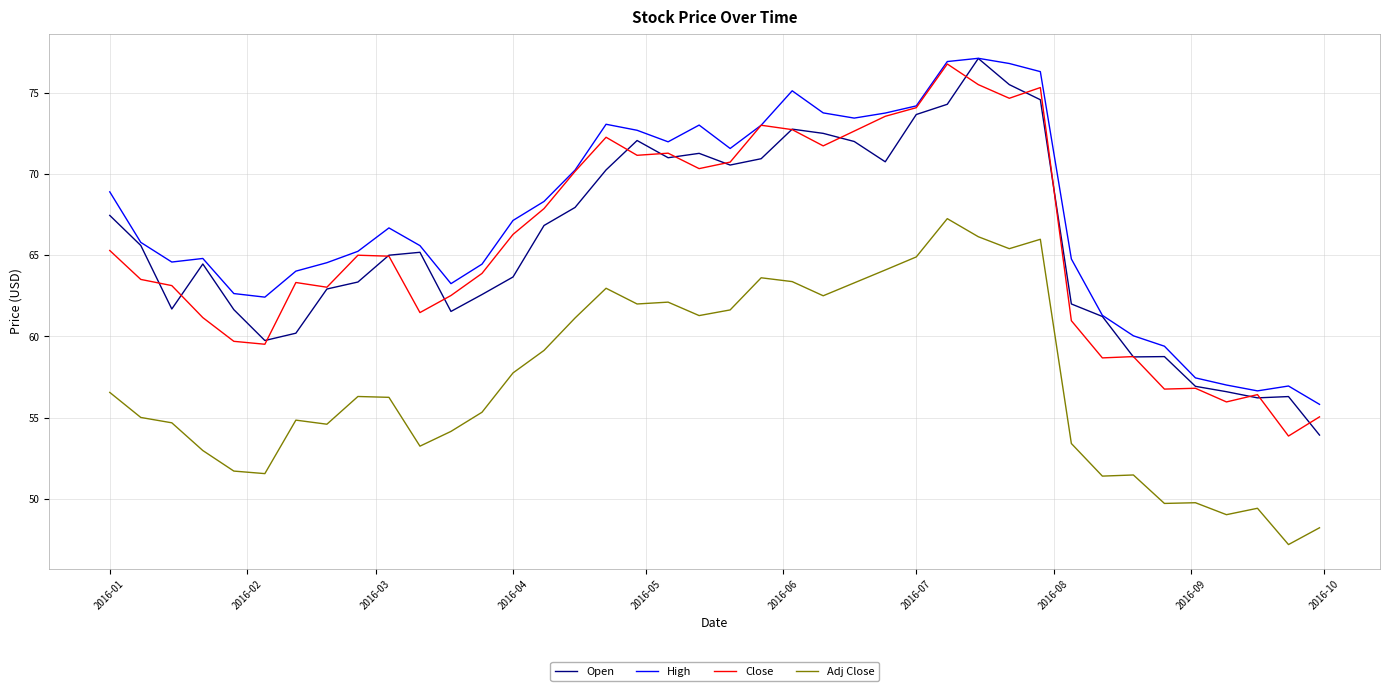

Which series has the largest total across all categories?

High